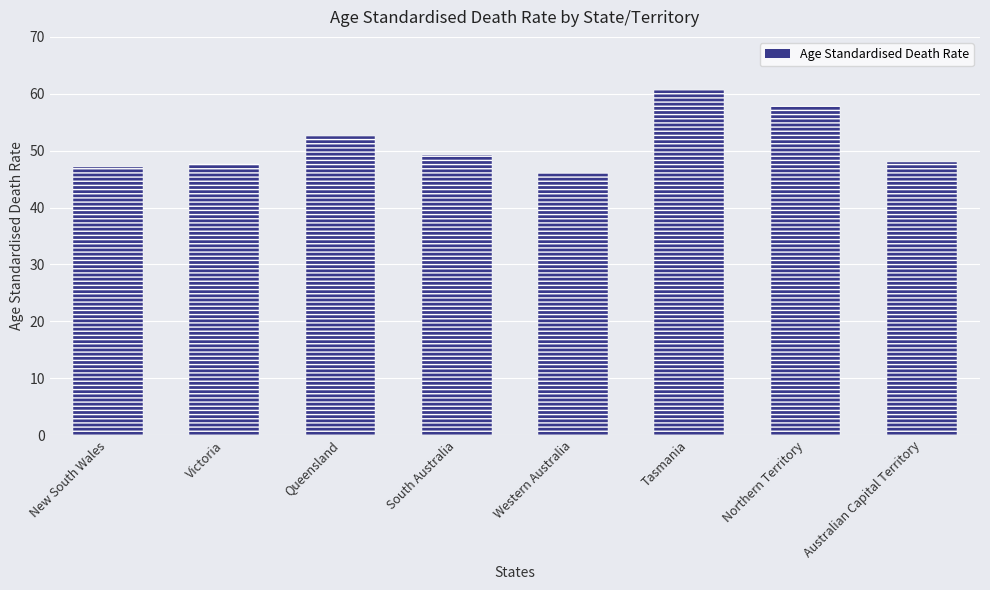

How many bars are there in total?

8